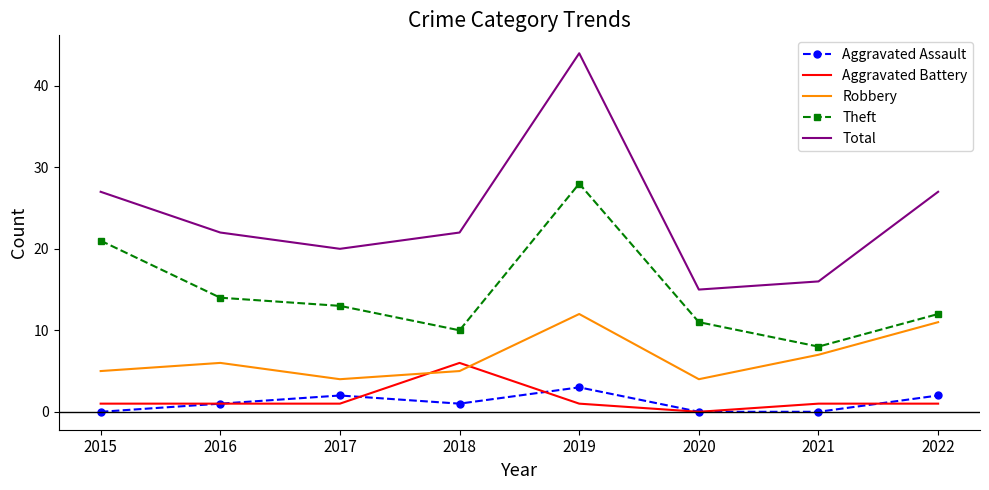

What is the difference between the highest and lowest values at 2022?

26